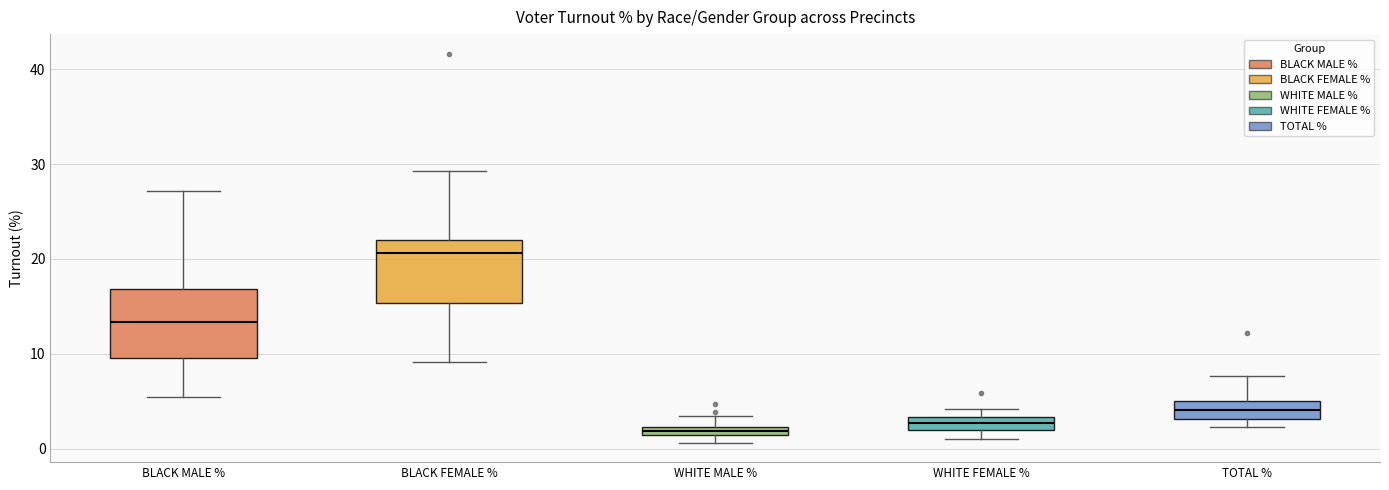

Where is the lower edge of the box for BLACK FEMALE % on the y-axis? The values are not printed on the chart, so give them approximately, as read against the axis.

15